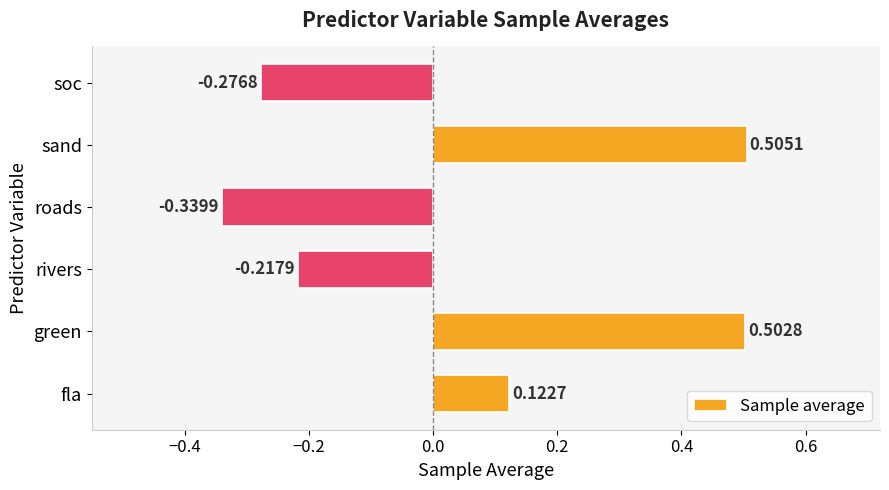

How many values are above zero?

3